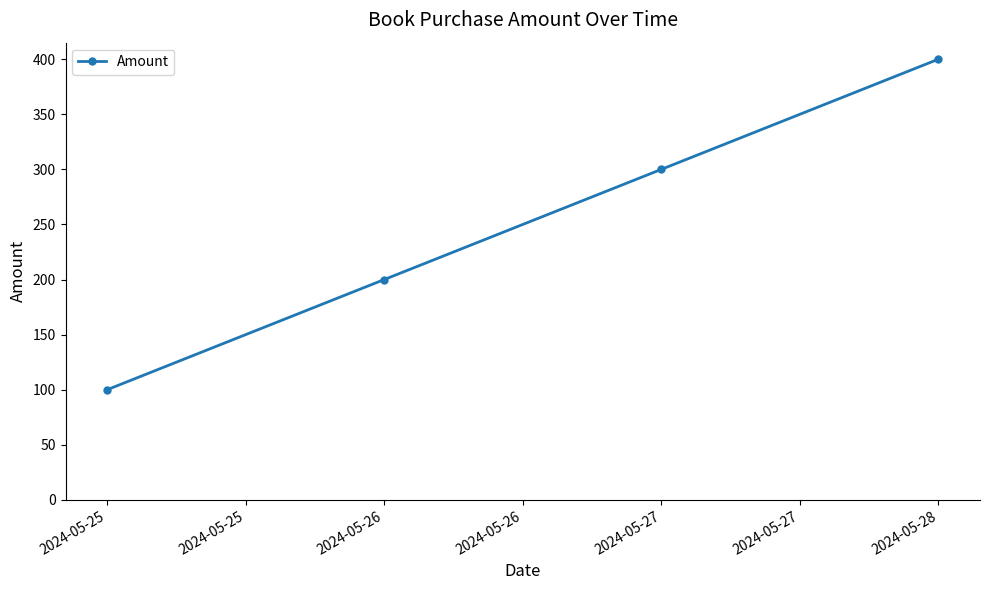

Is this an area chart (filled region under the line)?

No